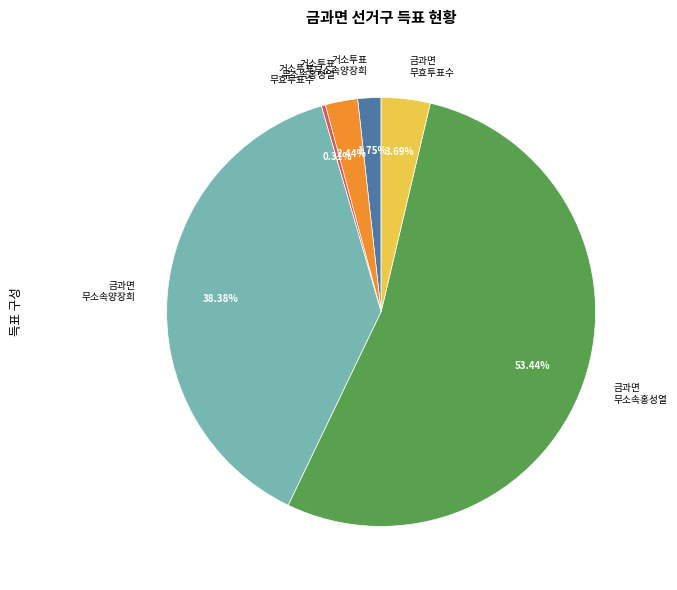

Between 거소투표 무효투표수 and 금과면 무소속양장희, which is larger?

금과면 무소속양장희